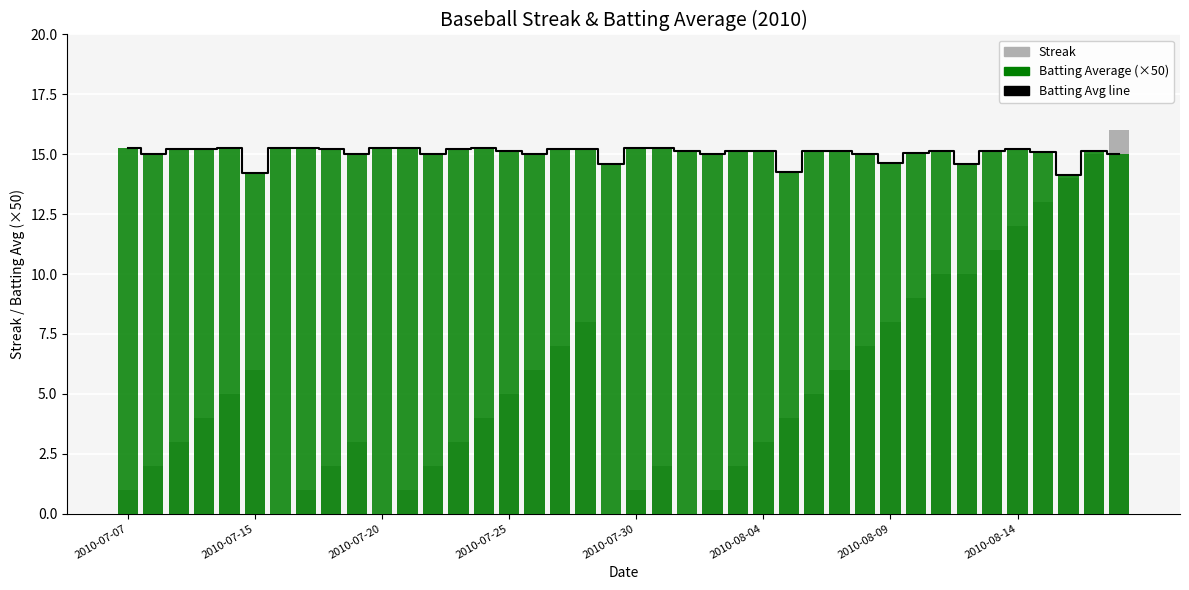

What is the difference between the maximum and second lowest values in the Batting Avg line series?

1.1